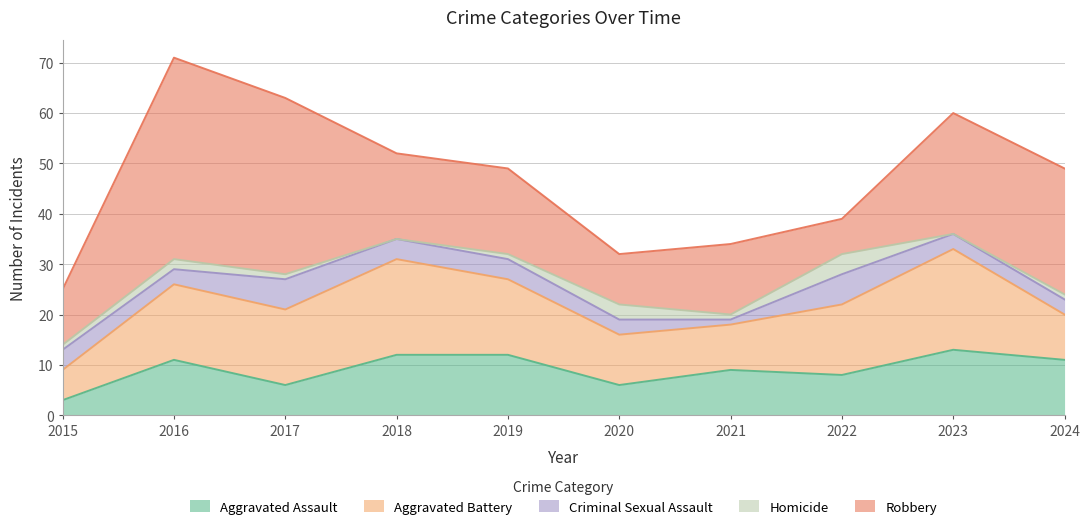

How many Homicide values are between 1 and 2?

6